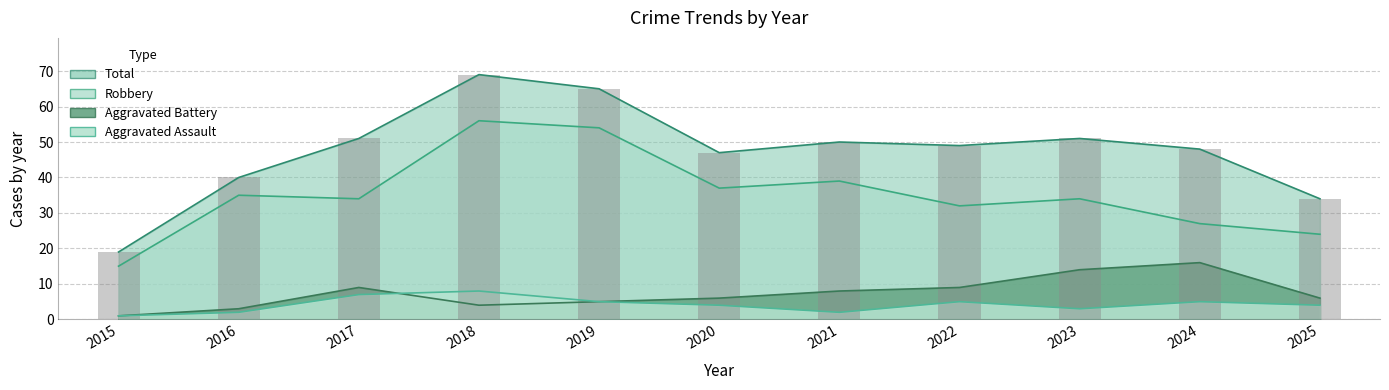

What is the sum of the Aggravated Assault values at 2020 and 2016?

6